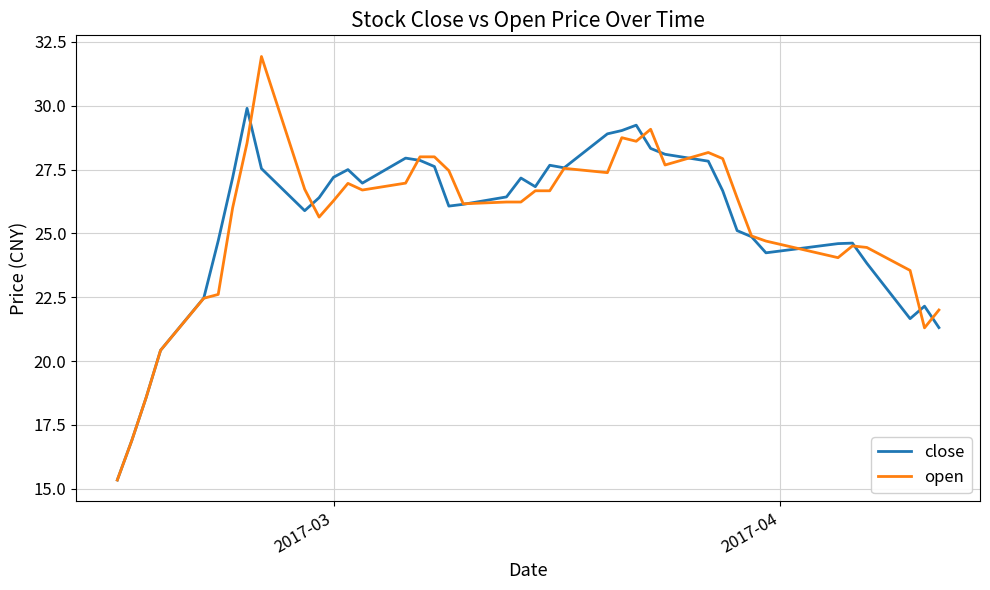

What is the average value of the open series?

25.5